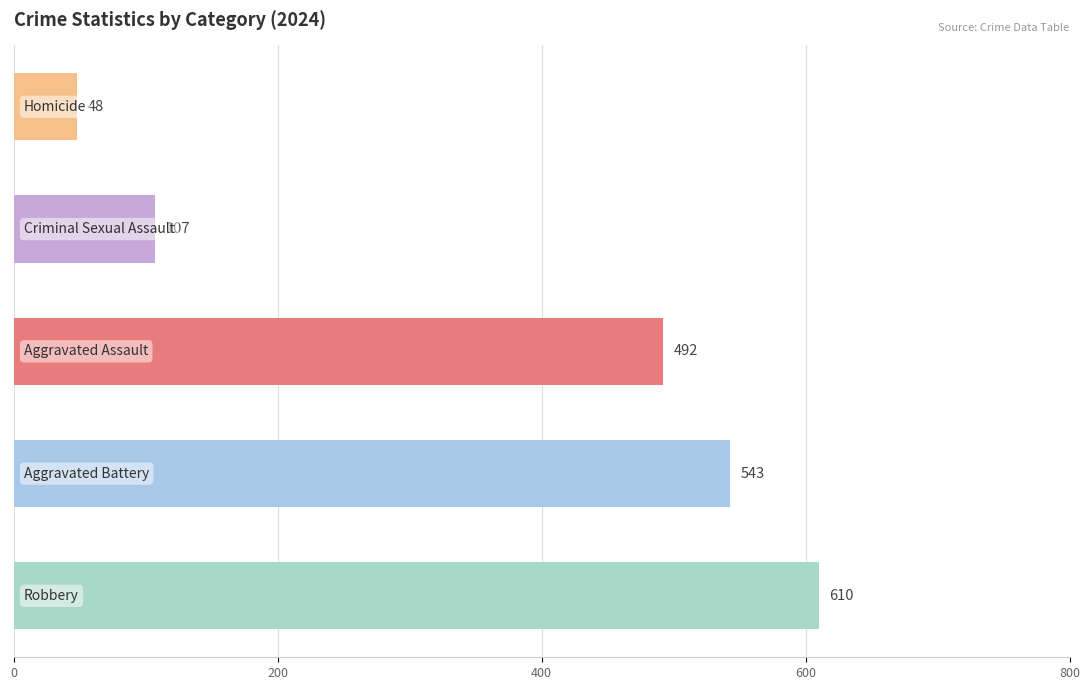

What is the greatest value displayed?

610